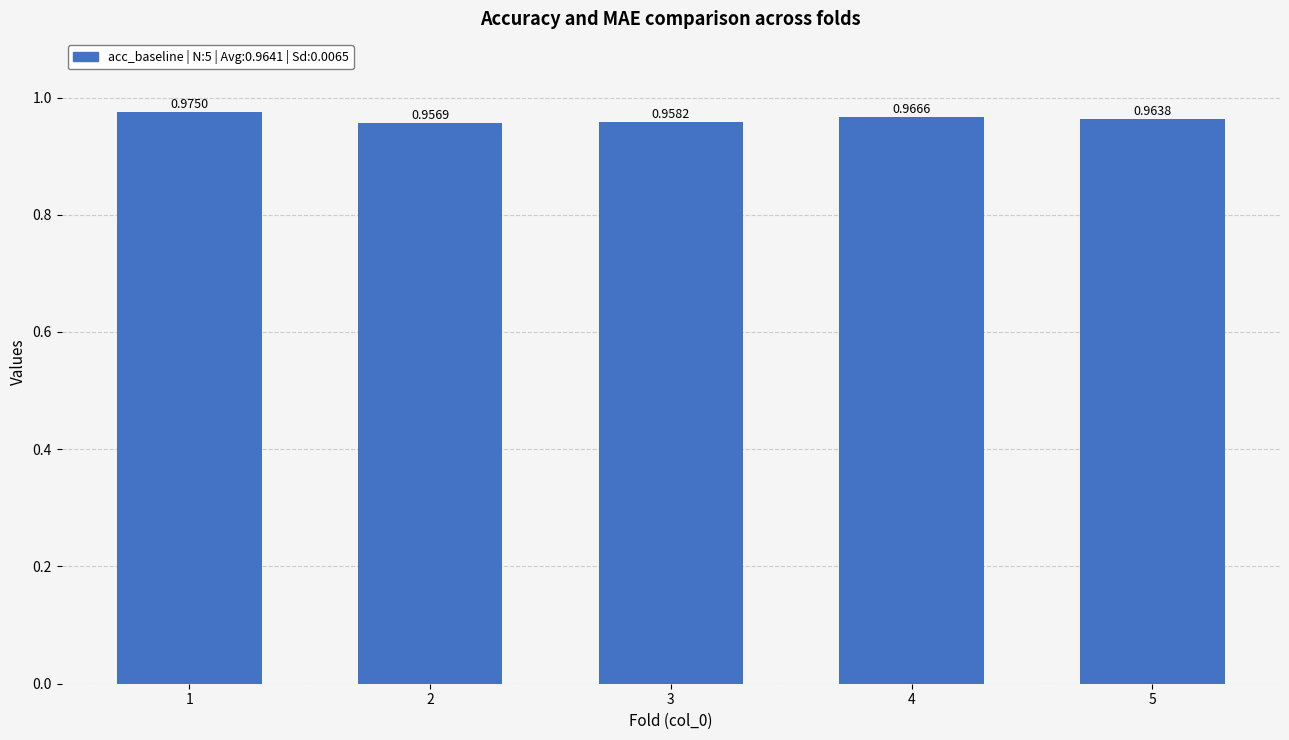

The value at 5 is 1.6. True or false?

False